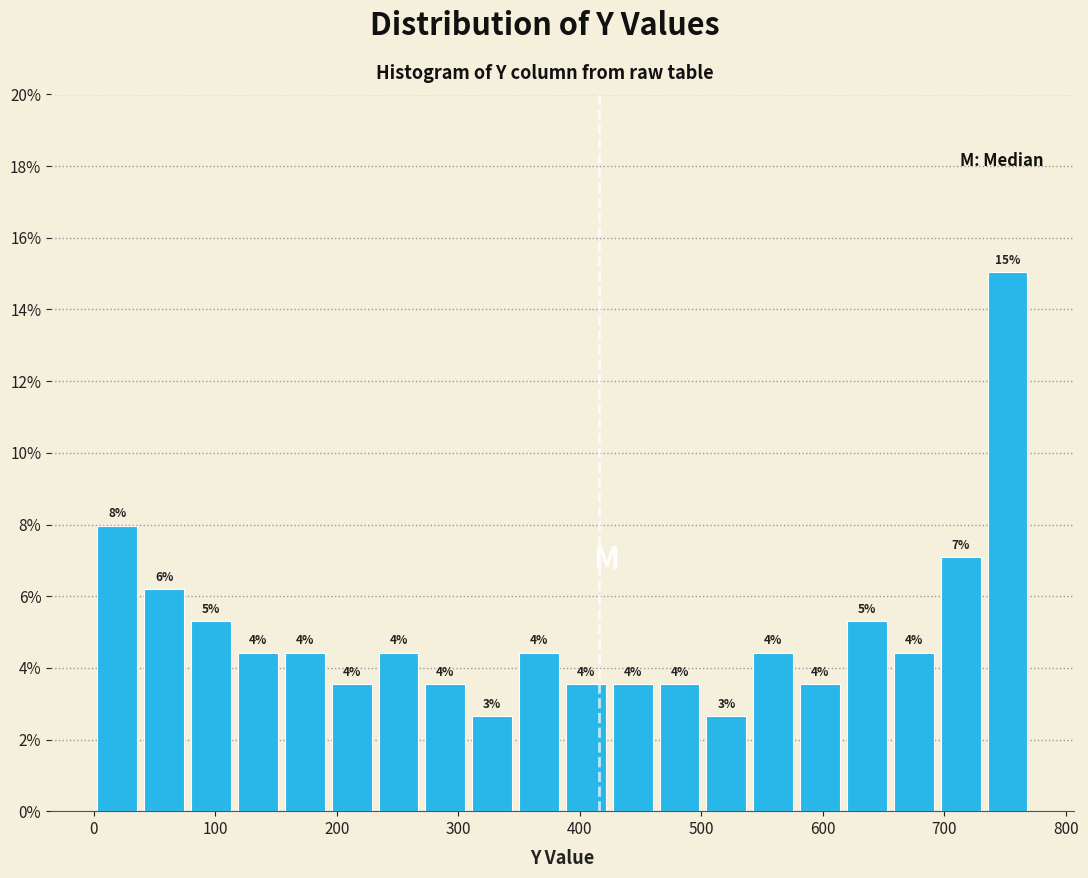

Around what value on the x-axis is the tallest bar? Give the approximate position of its centre, as read against the axis.

750